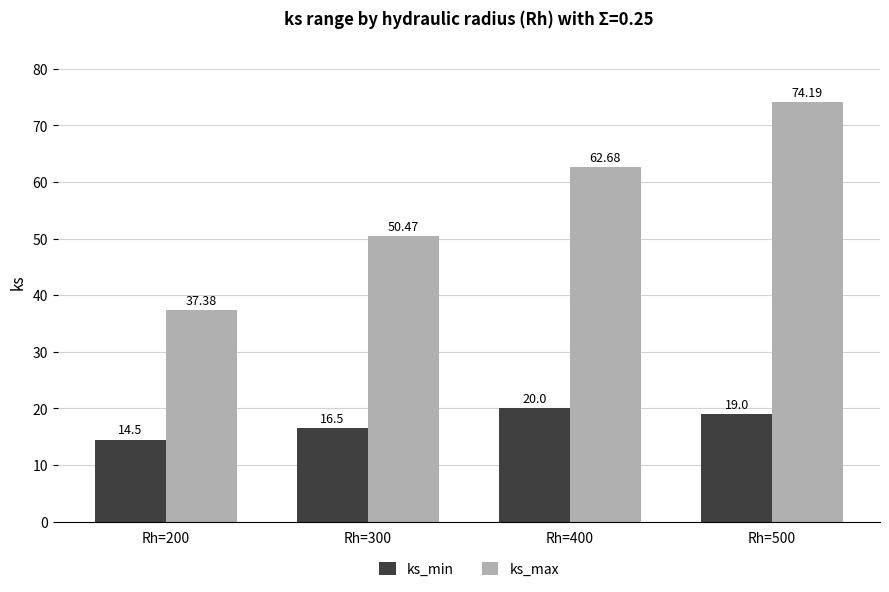

Reading left to right, extract all data points from this chart.

ks_min: 14.5	16.5	20.0	19.0
ks_max: 37.4	50.5	62.7	74.2